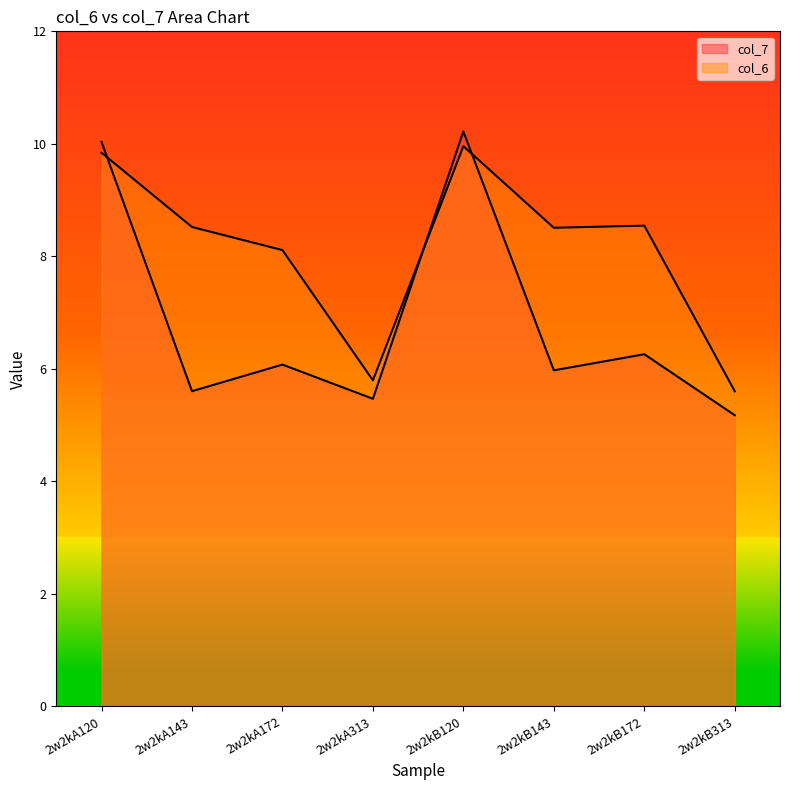

True or false: col_6 has a value of 10.0 at 2w2kB120.

True